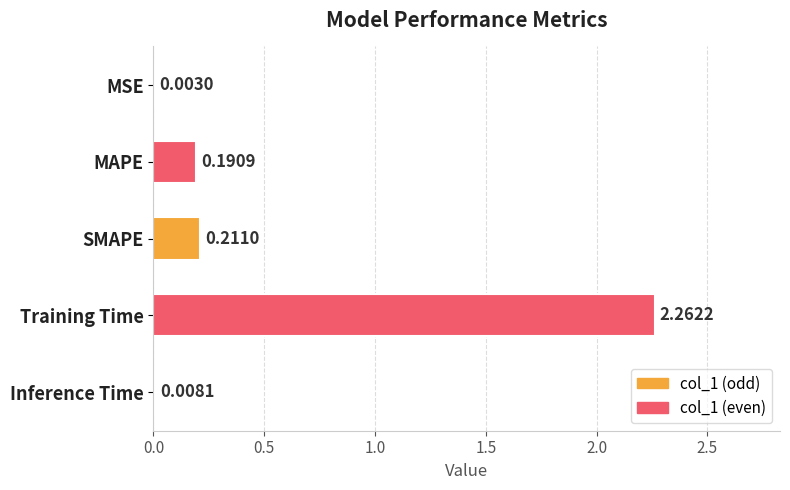

Which category has the highest value across all series?

Training Time